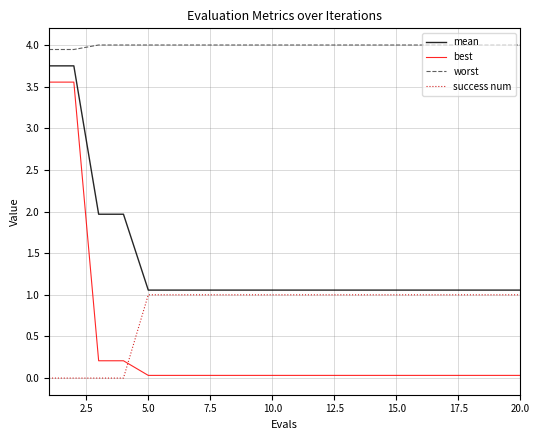

Which series has the largest range (max minus min)?

best